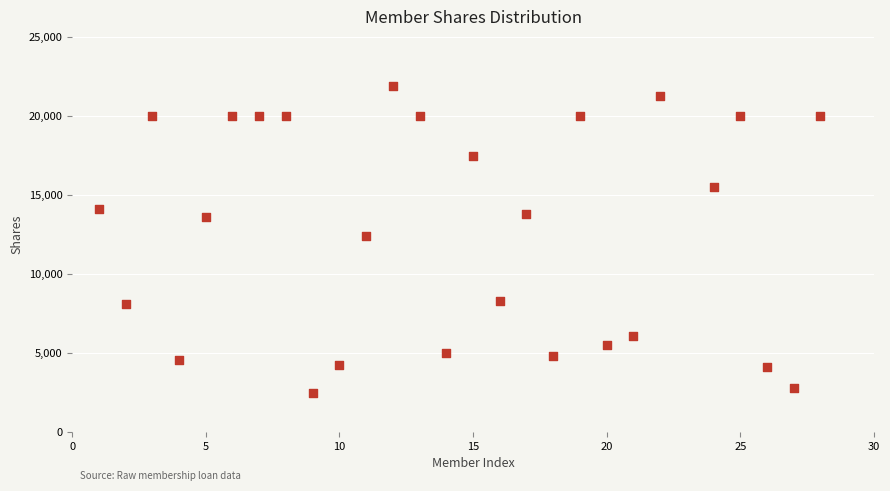

What Y value in the scatter plot is closest to 12157?

12410